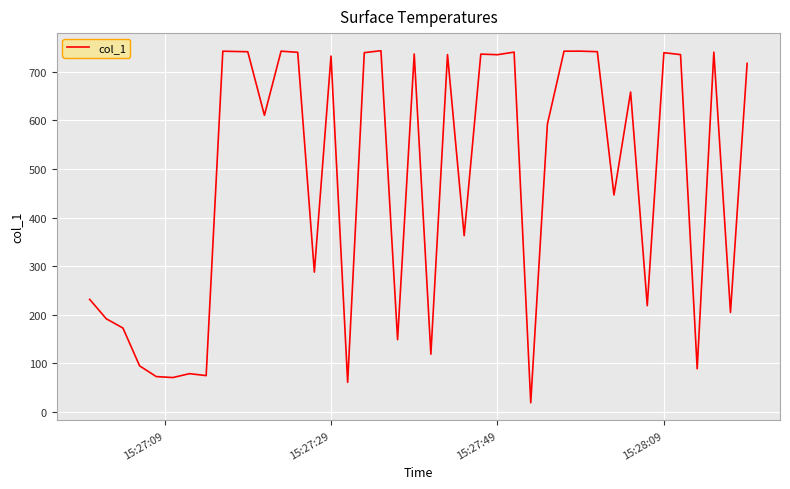

What is the minimum value shown in the chart?

19.0